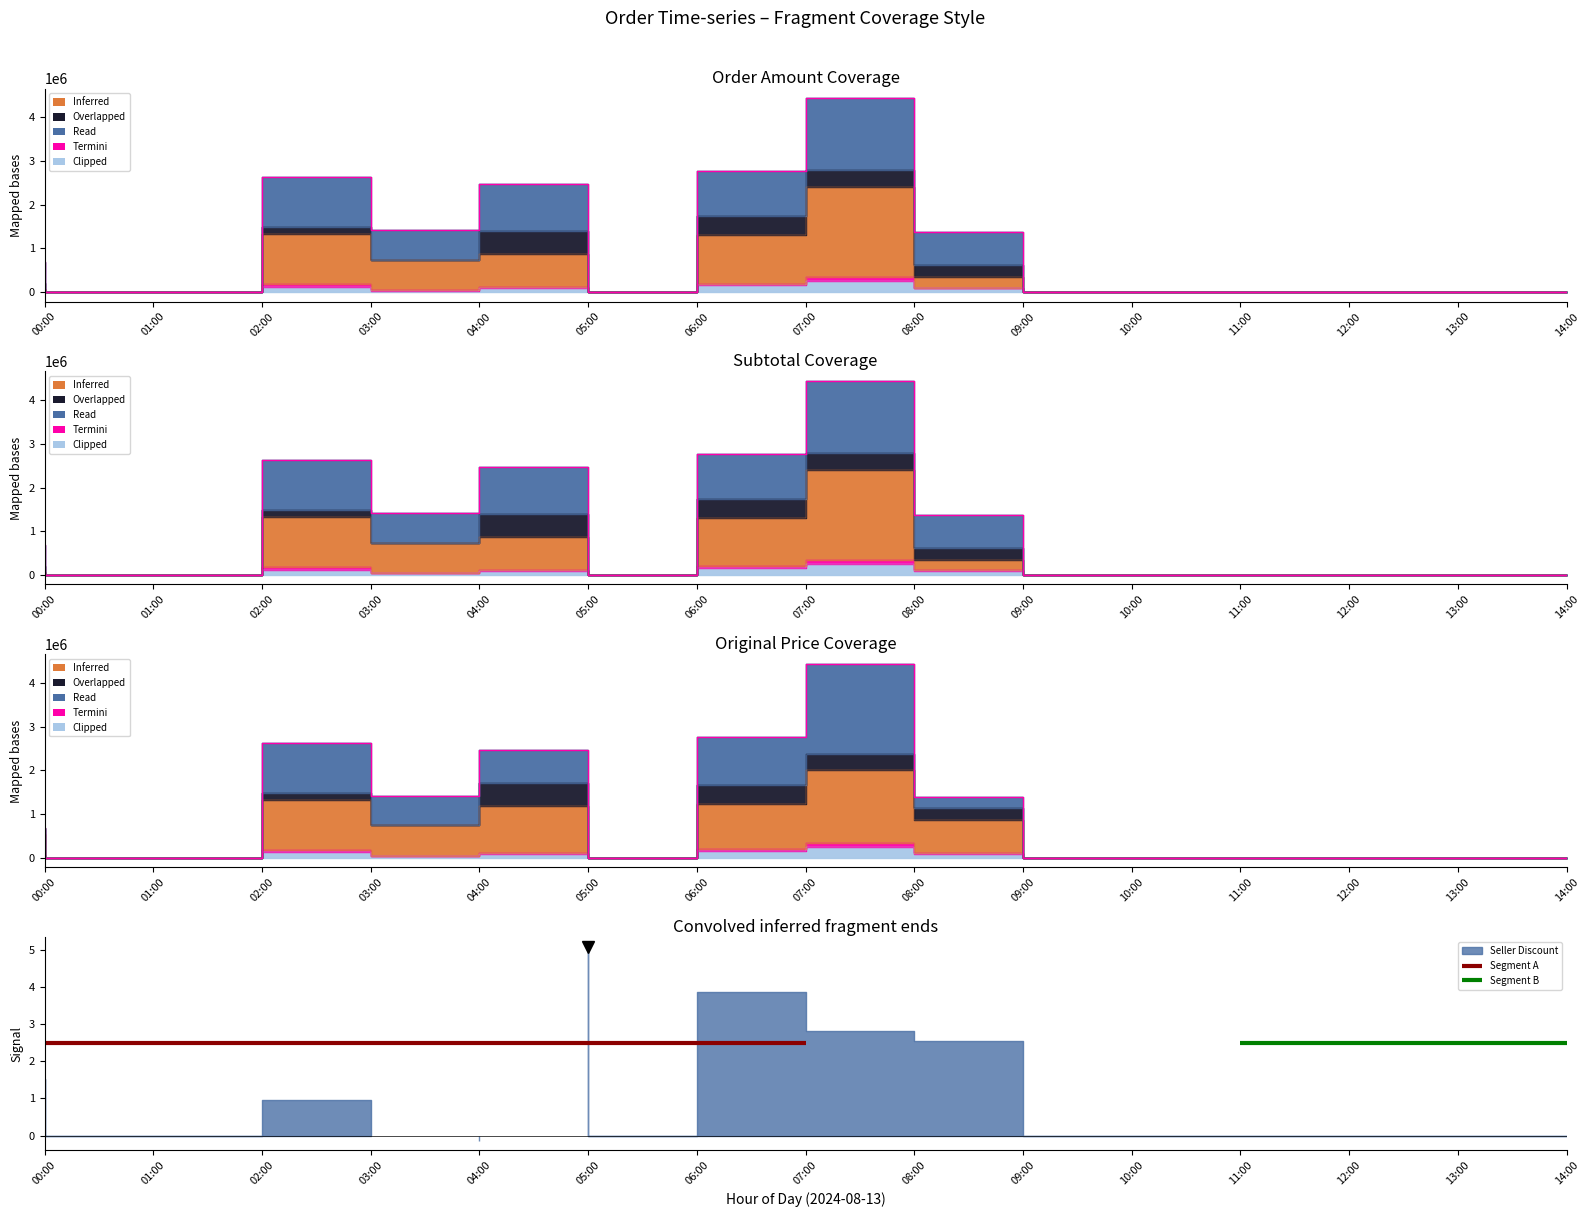

How many interior local valleys does the SKU Subtotal After Discount series have?

2